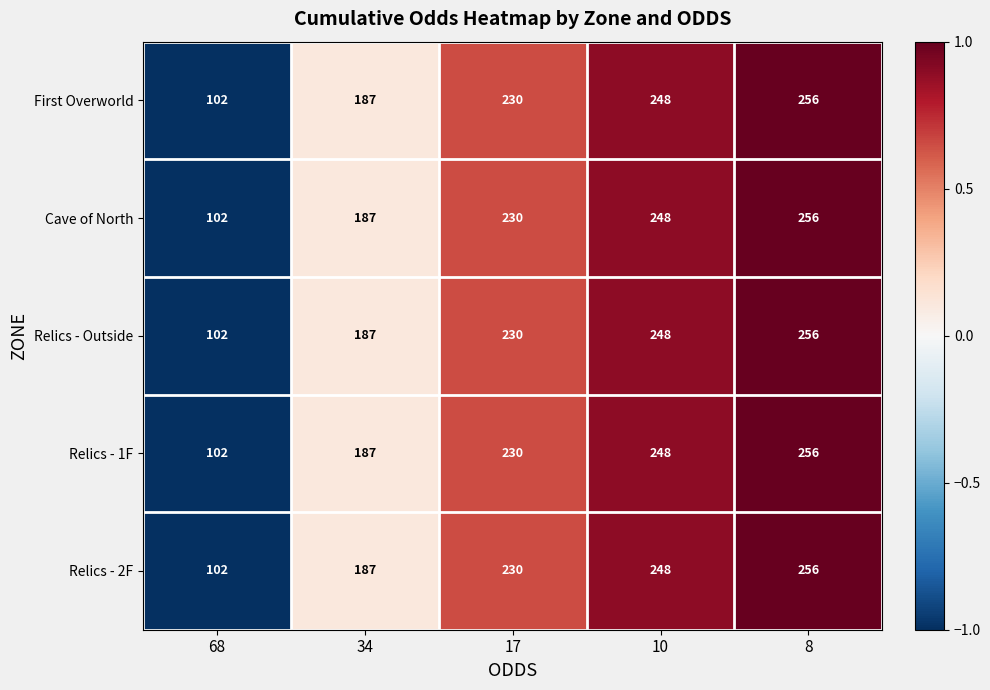

Reading left to right, transcribe all the data shown in this chart.

First Overworld: 68=102	34=187	17=230	10=248	8=256
Cave of North: 68=102	34=187	17=230	10=248	8=256
Relics - Outside: 68=102	34=187	17=230	10=248	8=256
Relics - 1F: 68=102	34=187	17=230	10=248	8=256
Relics - 2F: 68=102	34=187	17=230	10=248	8=256